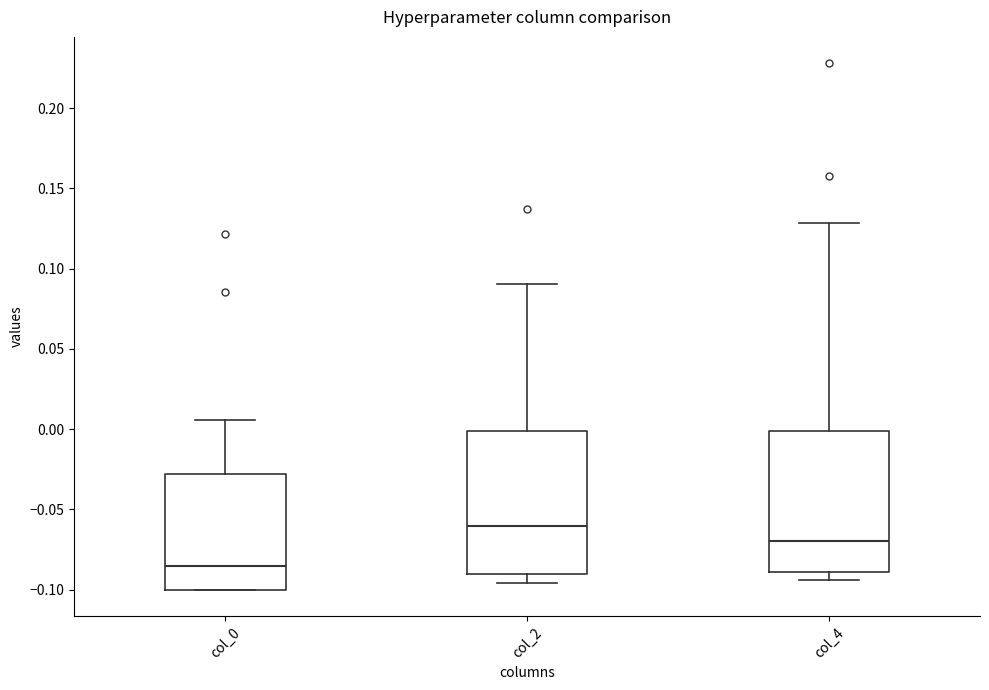

Reading left to right, transcribe this box plot: for each box, give where its median line is, the range the box spans, and where its two whiskers end, as read against the y-axis. The values are not printed on the chart, so give them approximately, as read against the axis.

col_0: median -0.085, box -0.100 to -0.030, whiskers -0.100 to 0.005
col_2: median -0.060, box -0.090 to 0.000, whiskers -0.095 to 0.090
col_4: median -0.070, box -0.090 to 0.000, whiskers -0.095 to 0.130